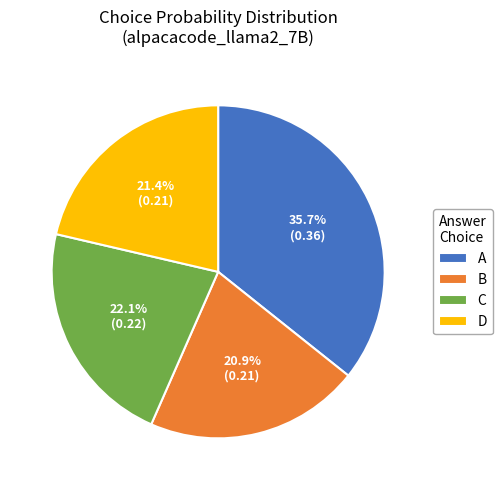

True or false: B accounts for 33% of the total.

False